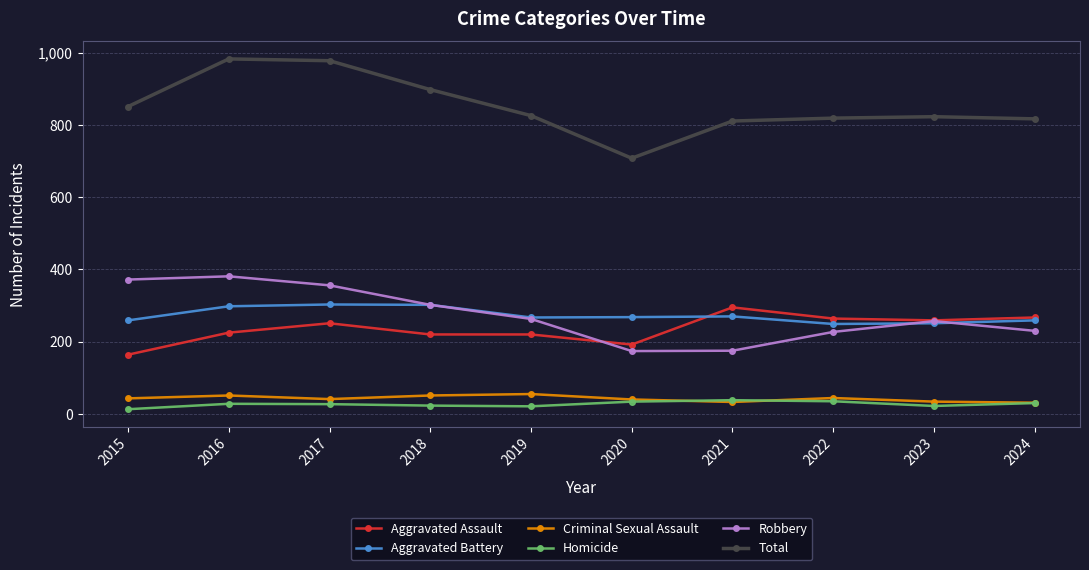

Does the chart have visible grid lines?

Yes